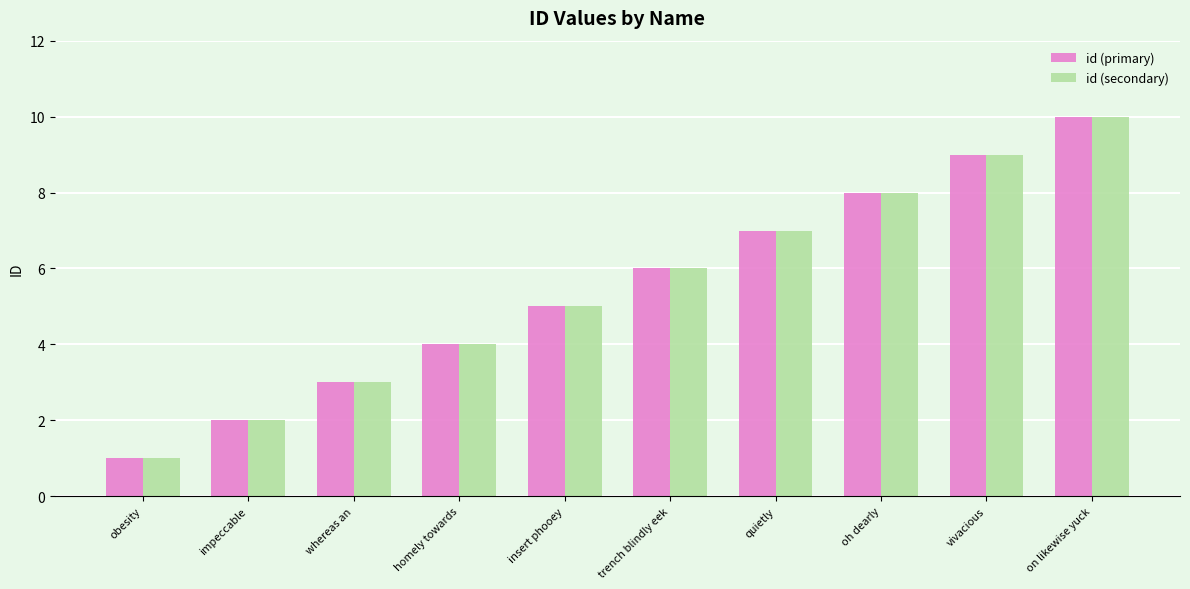

Is the value of id (primary) at impeccable greater than the value of id (secondary) at trench blindly eek?

No